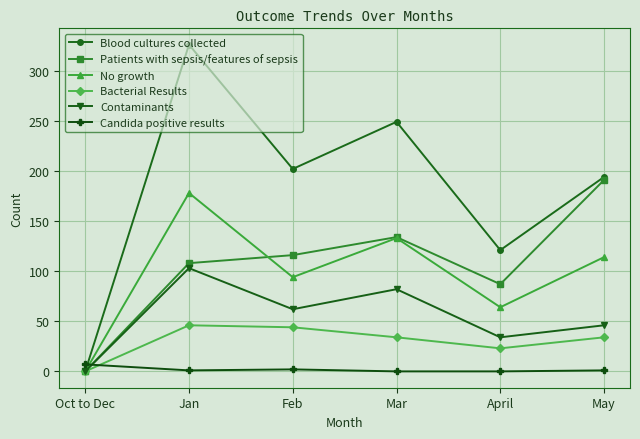

Count the number of categories in the chart.

6